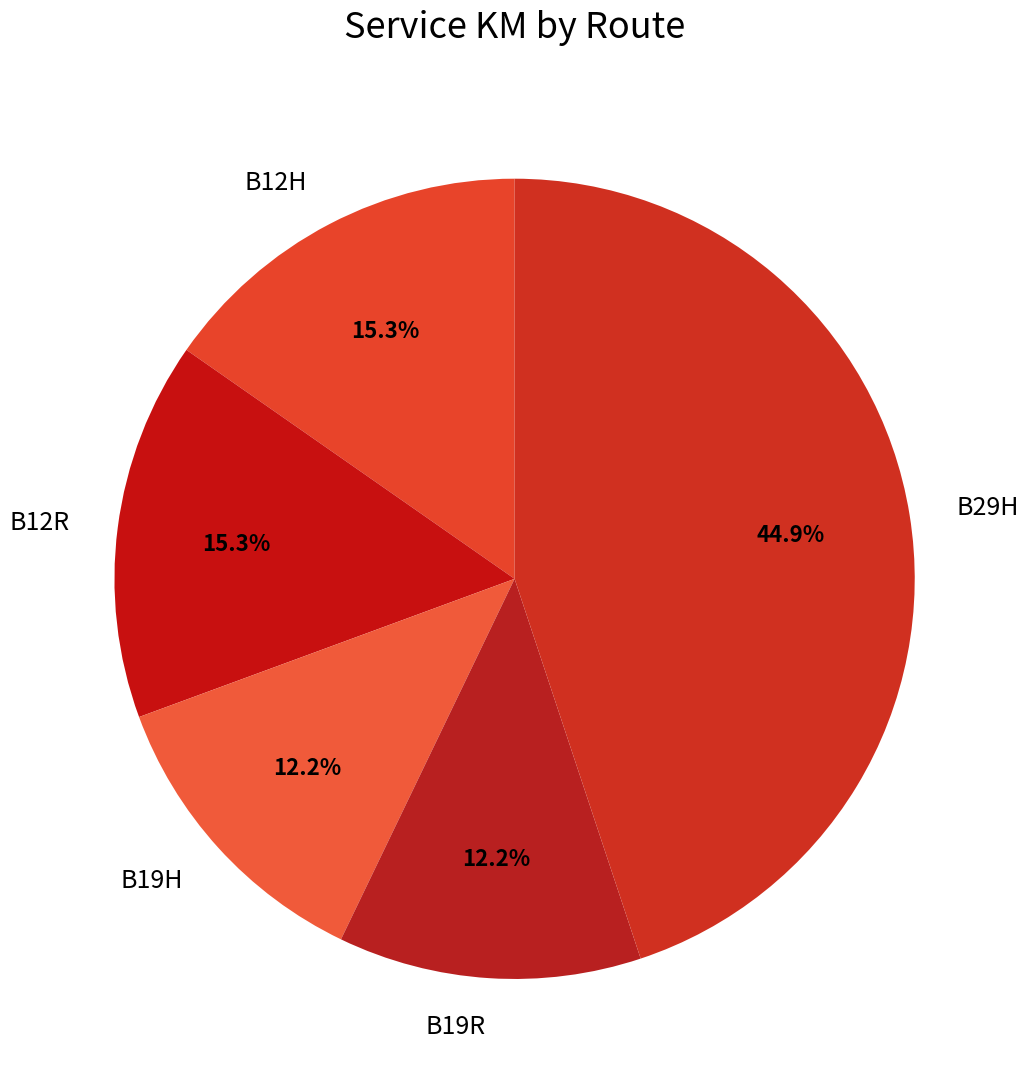

Approximately how many times larger is the value at B12H compared to B29H?

0.3